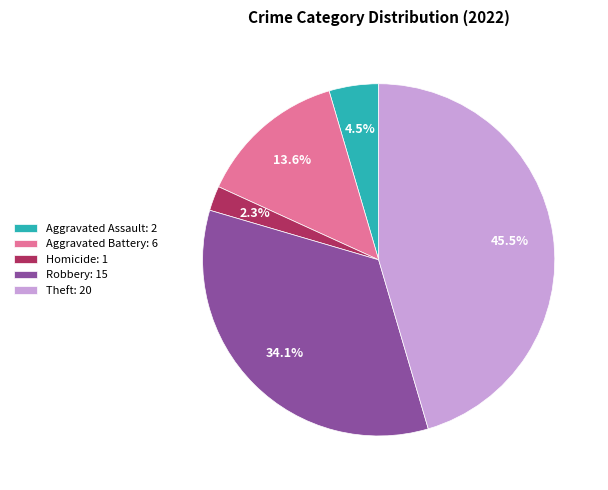

Is the sum of Aggravated Assault: 2 and Robbery: 15 greater than half?

No